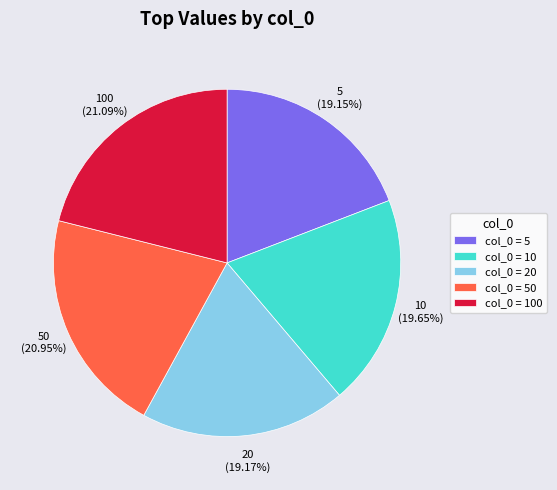

Count the number of slices in the pie.

5